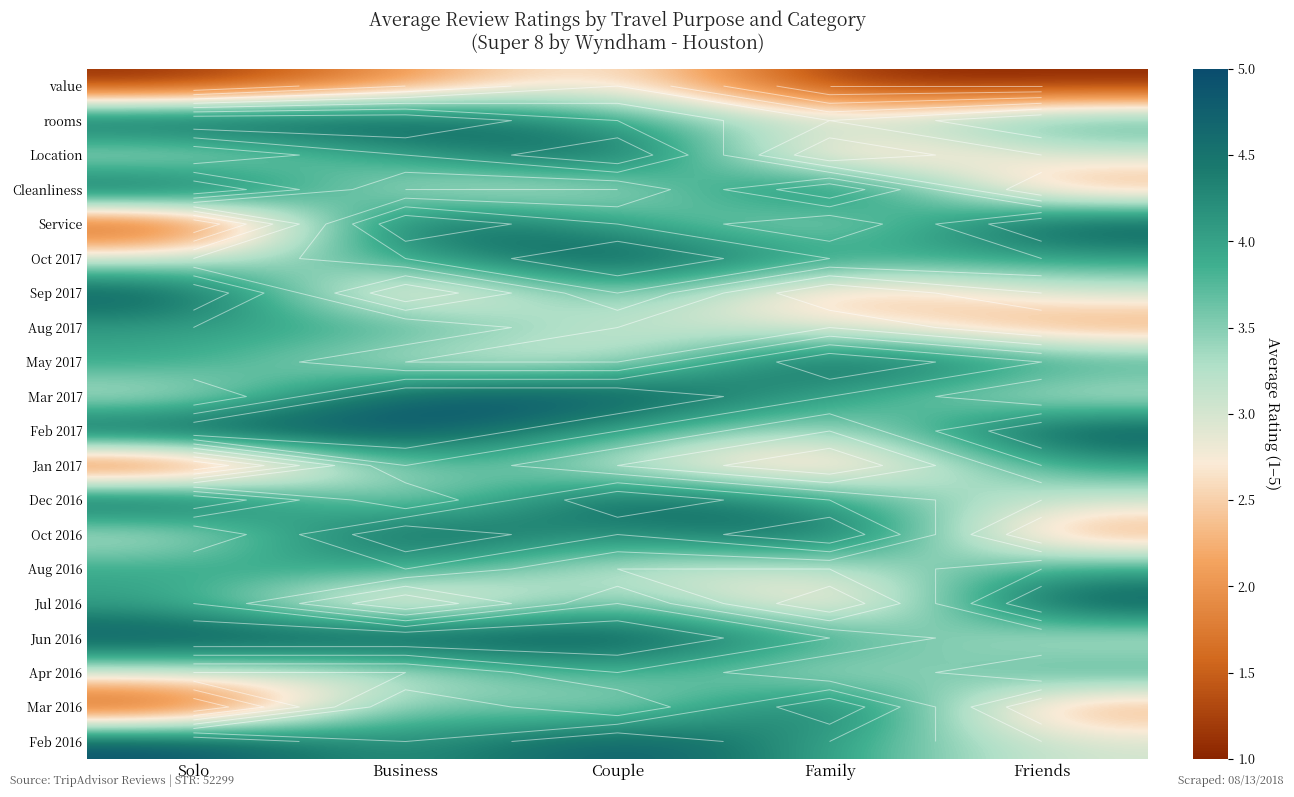

What is the spread (max minus min) of values at Solo?

4